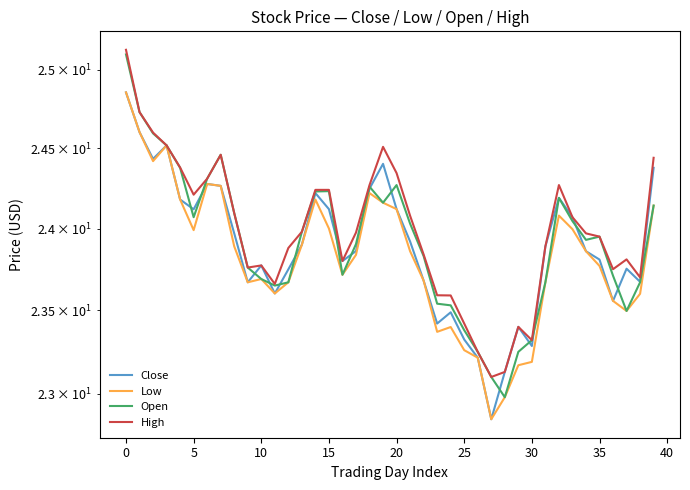

In Open, how many points are lower than both neighbors (excluding endpoints)?

7